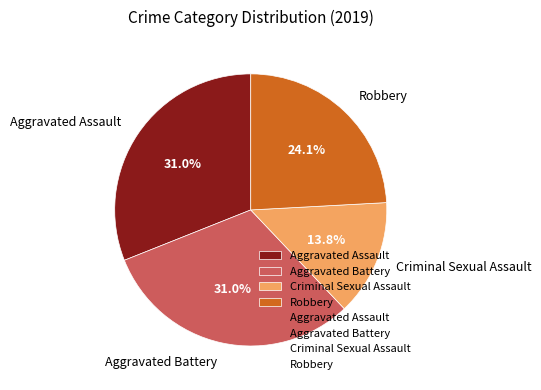

Between Aggravated Battery and Criminal Sexual Assault, which is larger?

Aggravated Battery